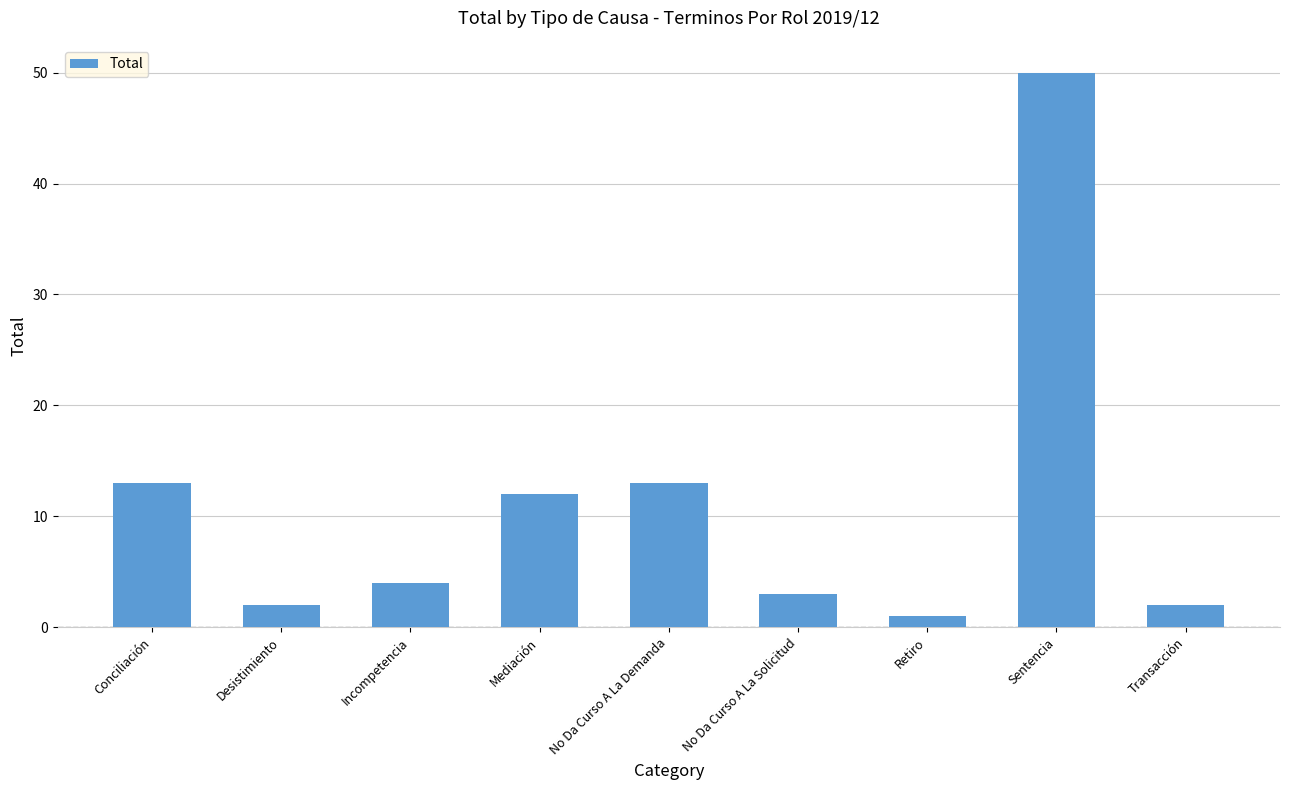

The chart shows a value of 2 at Transacción. True or false?

True